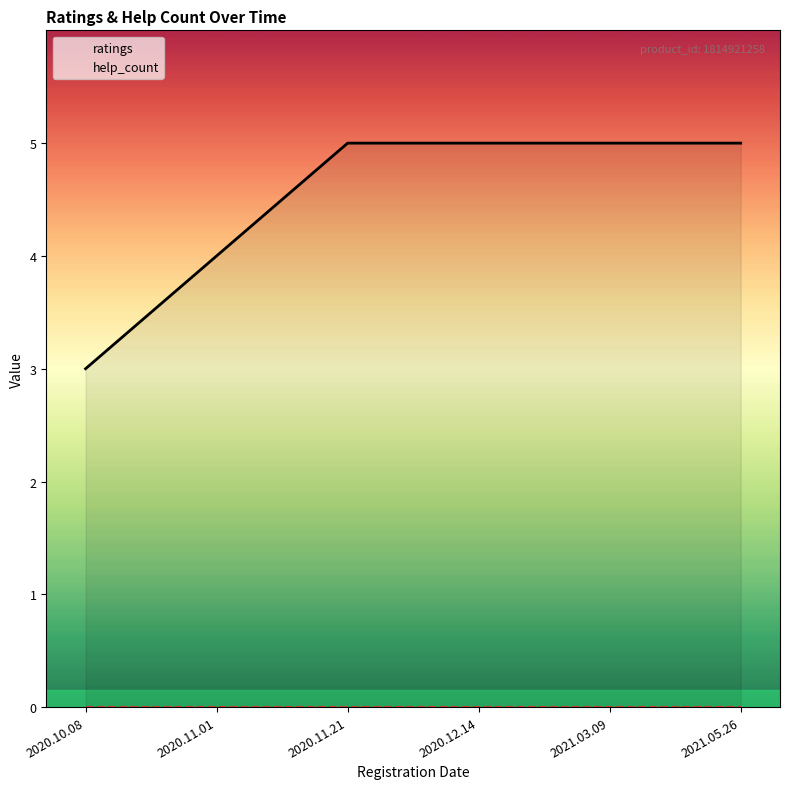

Rank the series at 2020.12.14 from lowest to highest value.

help_count, ratings